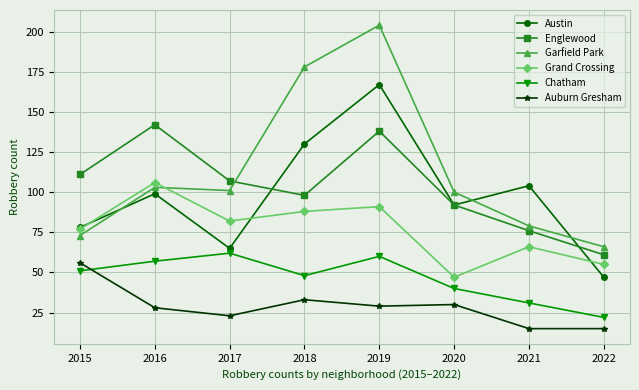

Which category has the highest value in the Auburn Gresham series?

2015